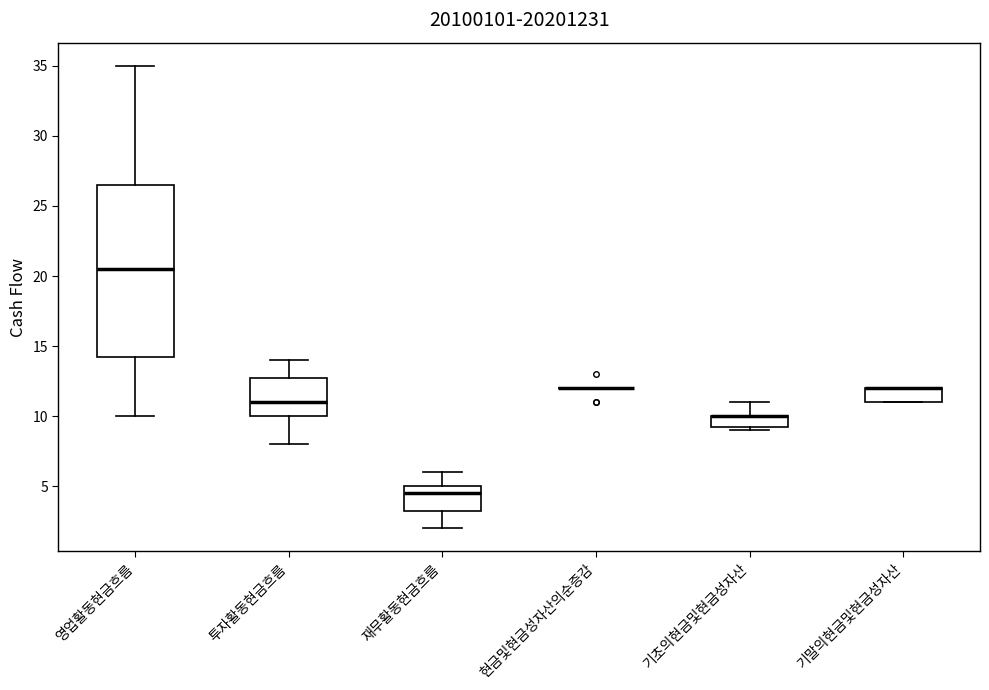

Which box is the tallest, from its lower edge to its upper edge?

영업활동현금흐름